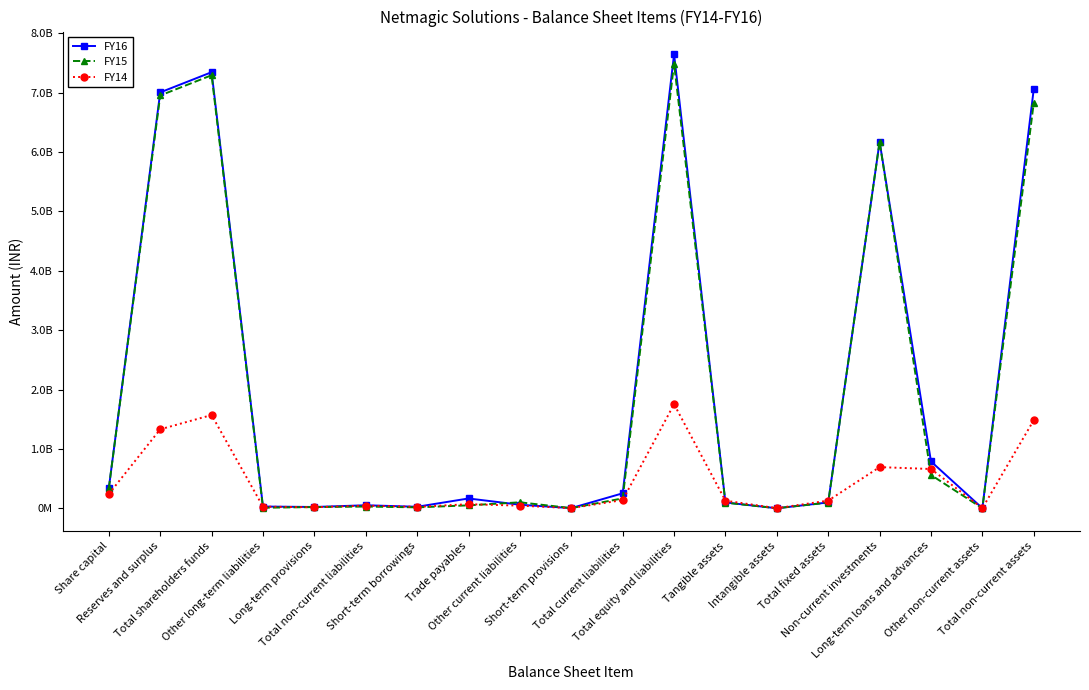

Is it true that FY14 equals 1339637 at Other non-current assets?

False